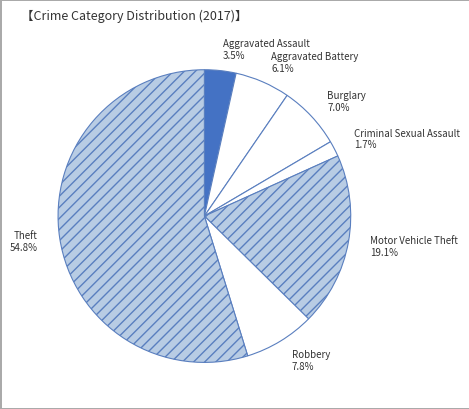

True or false: Aggravated Battery accounts for 6% of the total.

True